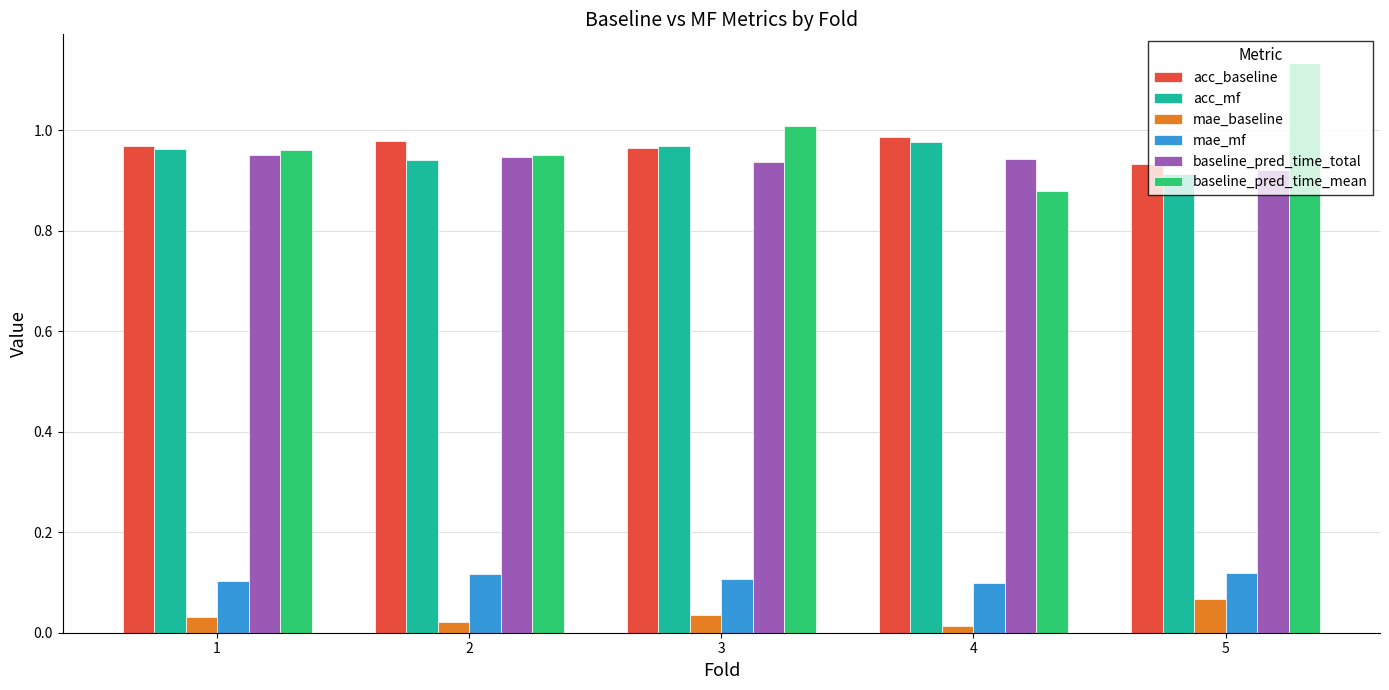

How many mae_baseline values are between 0 and 1?

5